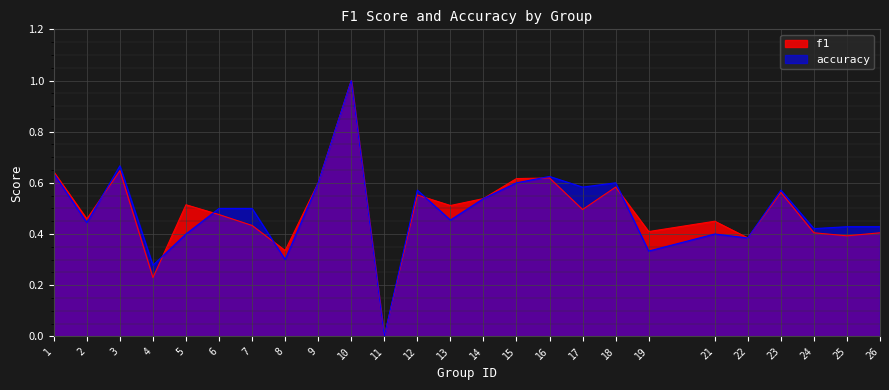

Is it true that f1 equals 0.4 at 16?

False